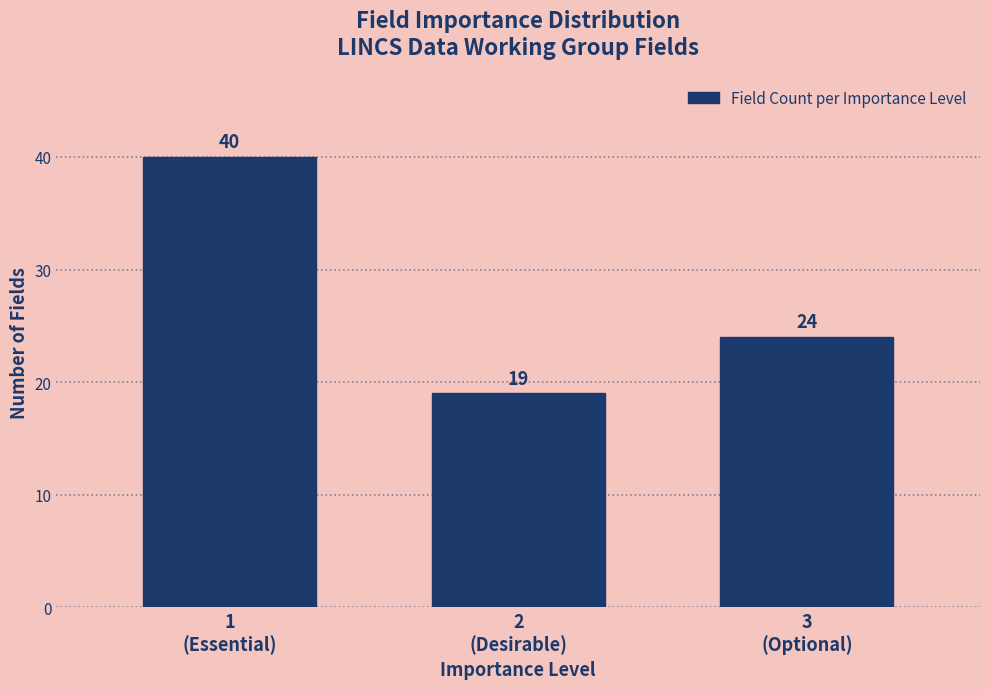

Reading left to right, list all the values displayed in this chart.

40	19	24